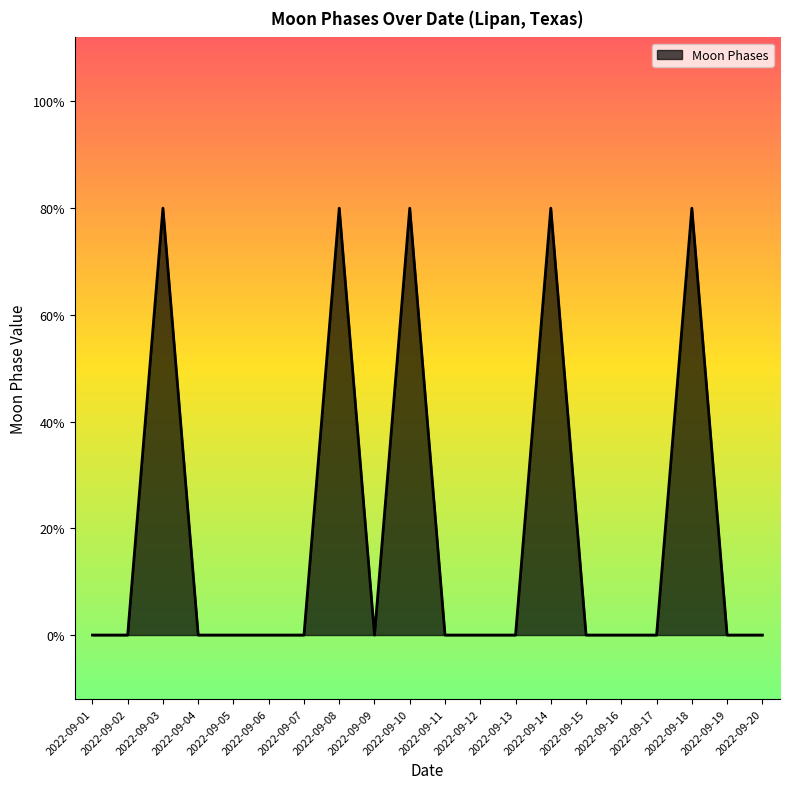

True or false: the data shows 0 at 2022-09-04.

True